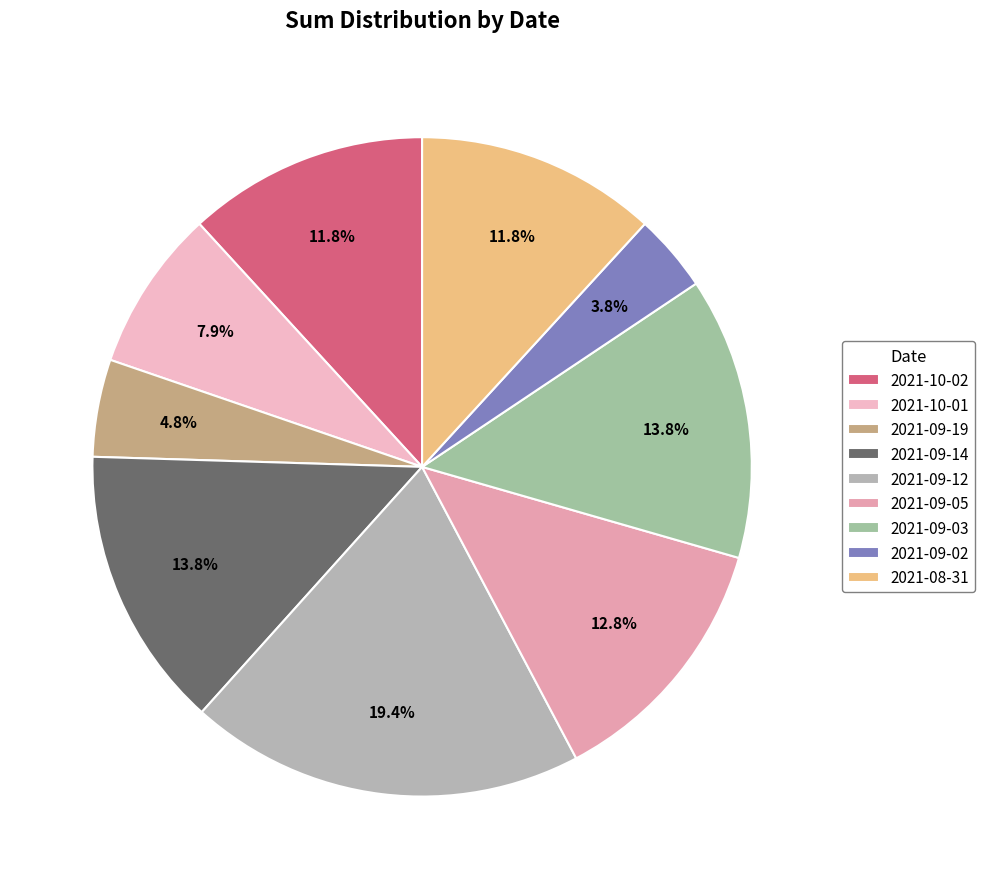

Count the number of slices in the pie.

9